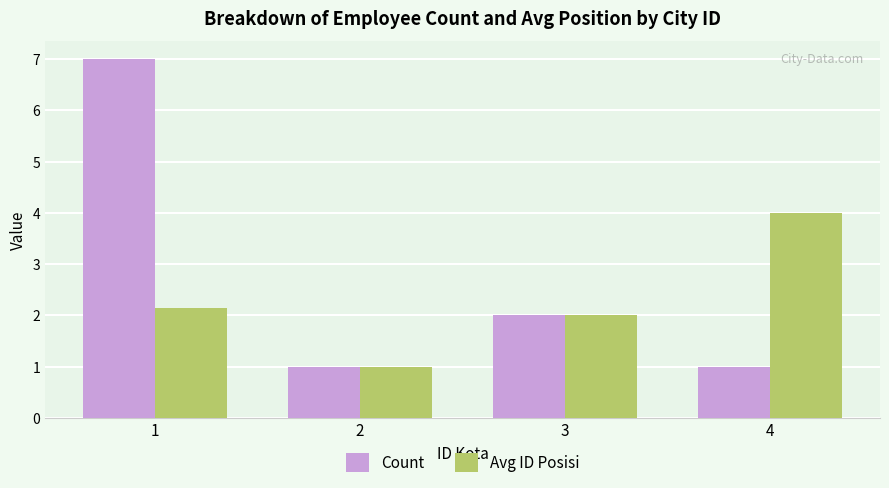

Does the chart contain stacked bars?

No